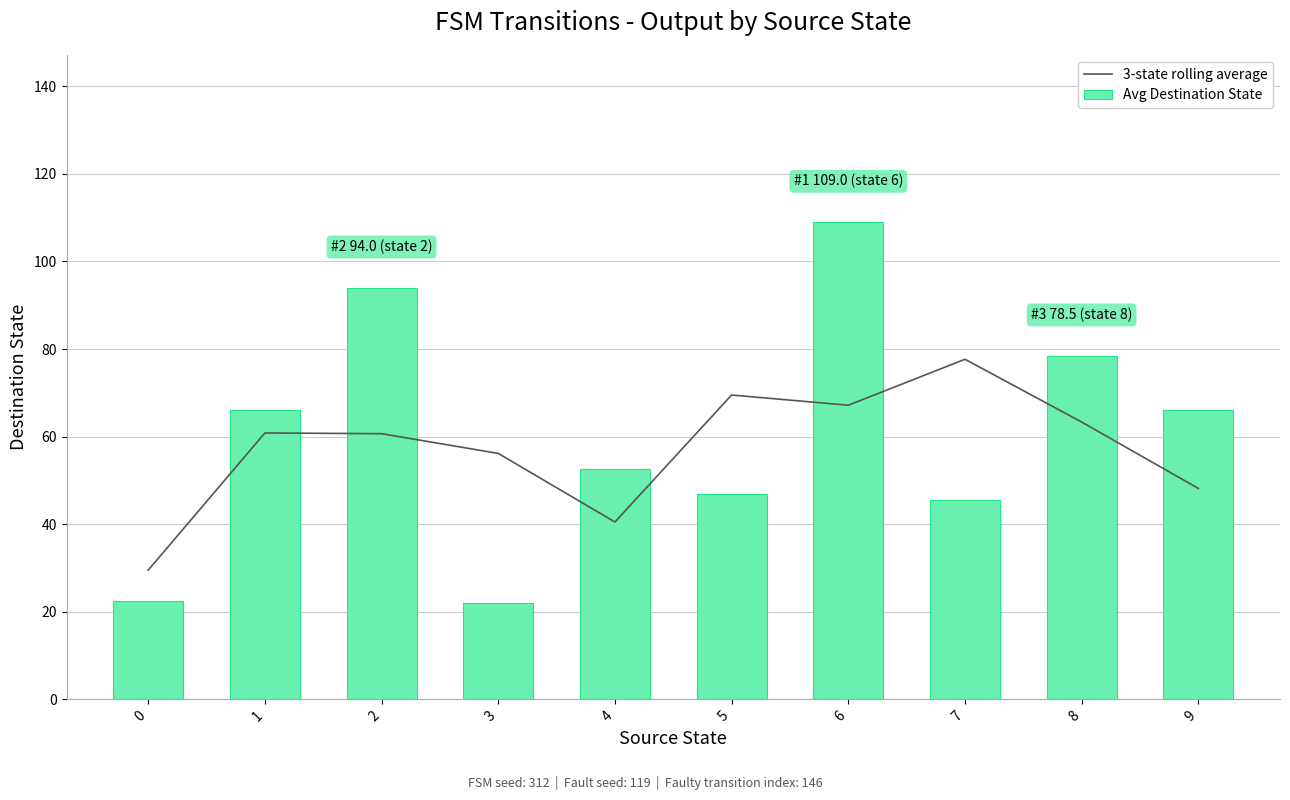

The 3-state rolling average series shows 40.5 at 4. True or false?

True